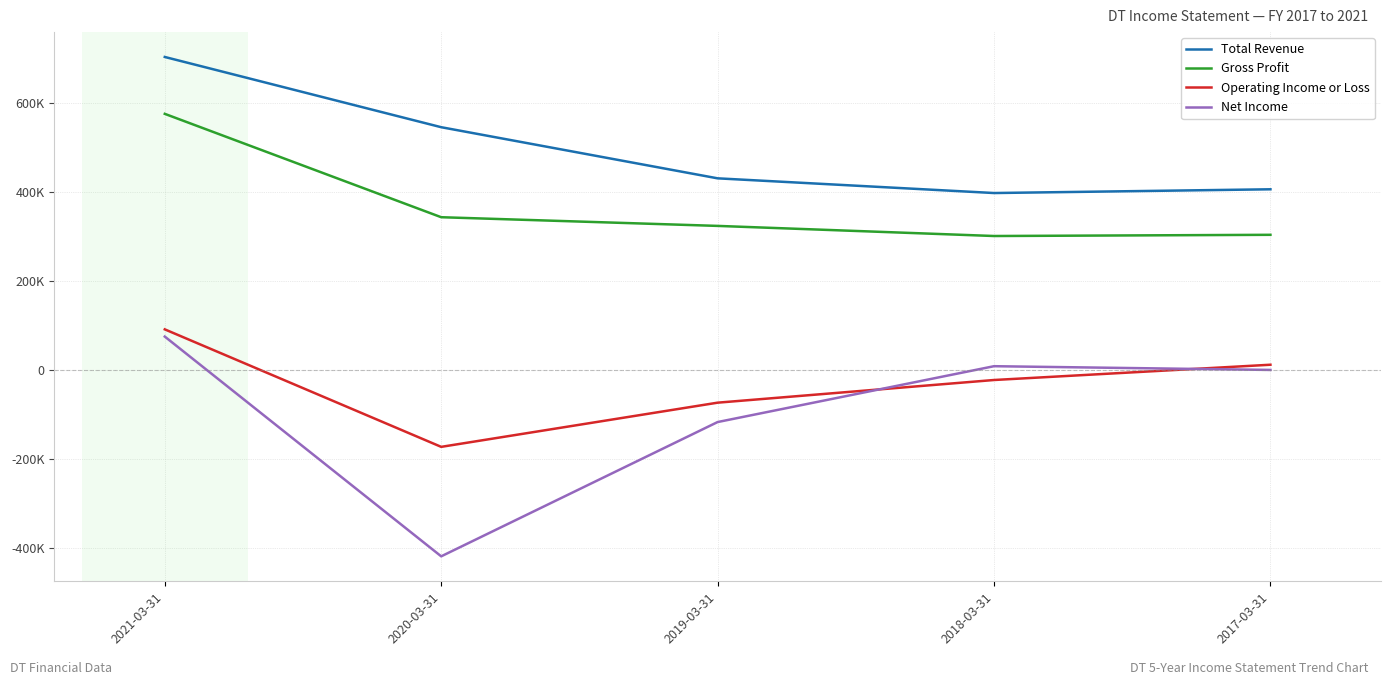

Where is the first local maximum for Net Income?

2018-03-31